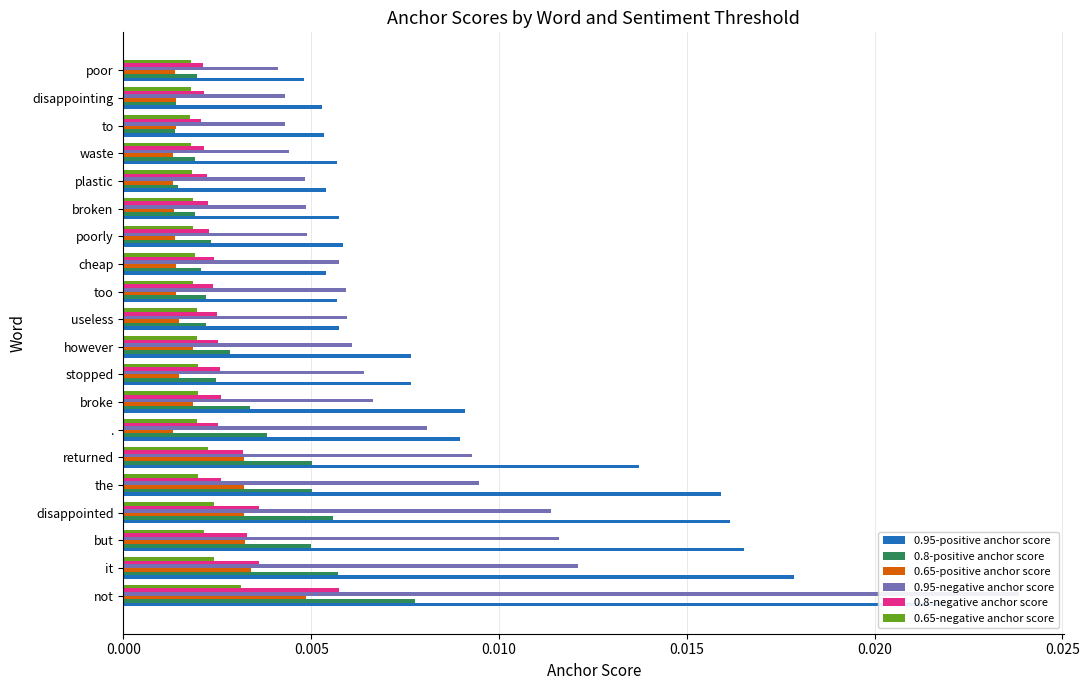

Which series changed the most between broken and poor?

0.95-positive anchor score